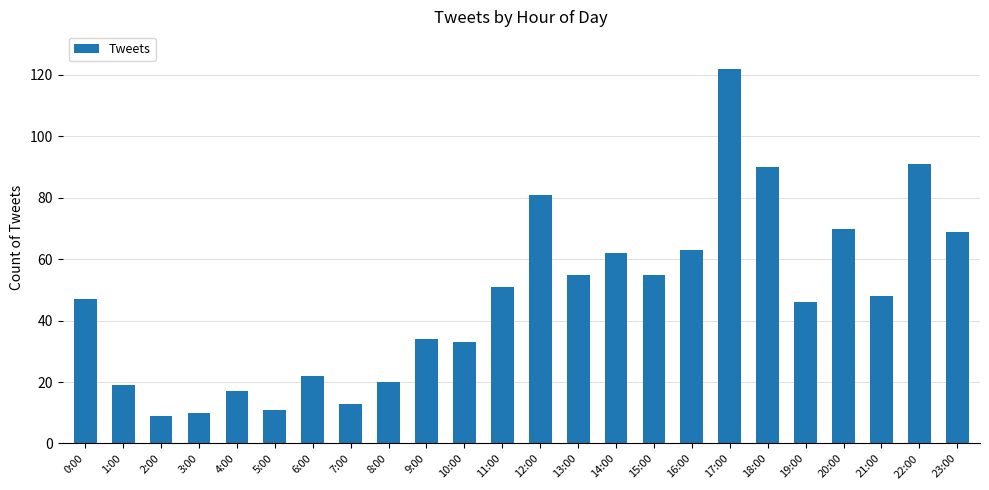

True or false: the data shows 55 at 13:00.

True